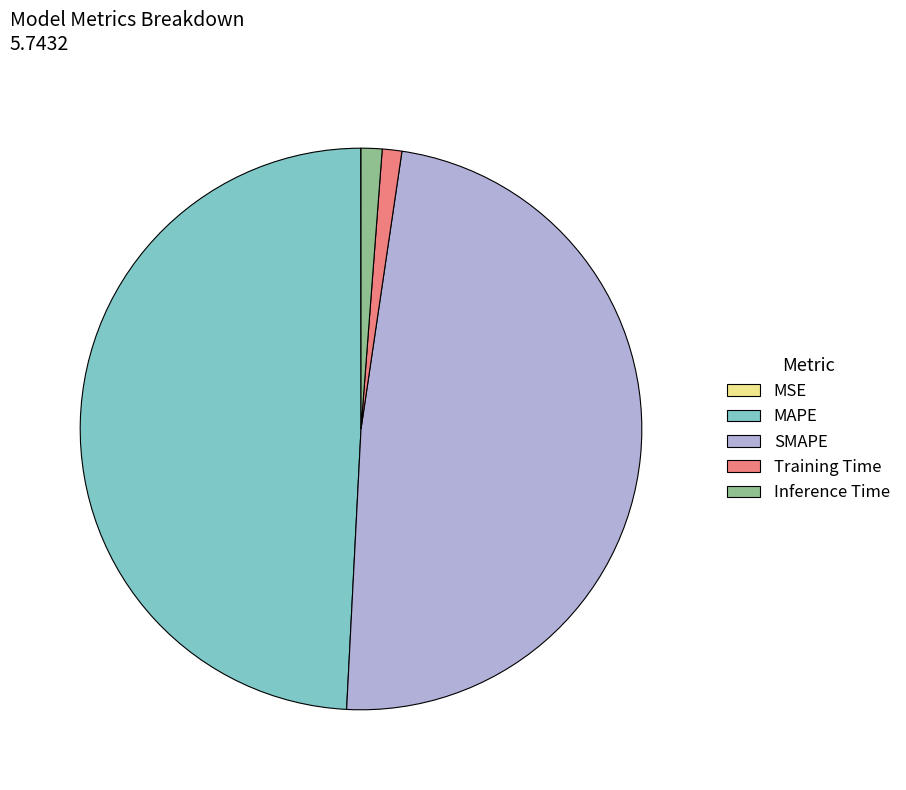

Between MAPE and Training Time, which is larger?

MAPE